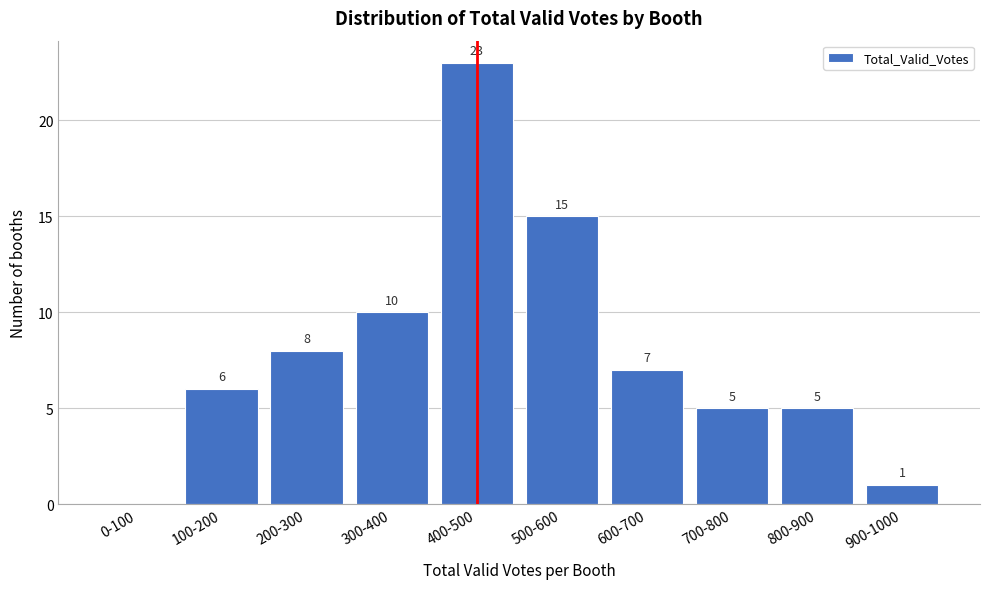

Reading left to right, list all the values displayed in this chart.

0-100=0	100-200=6	200-300=8	300-400=10	400-500=23	500-600=15	600-700=7	700-800=5	800-900=5	900-1000=1